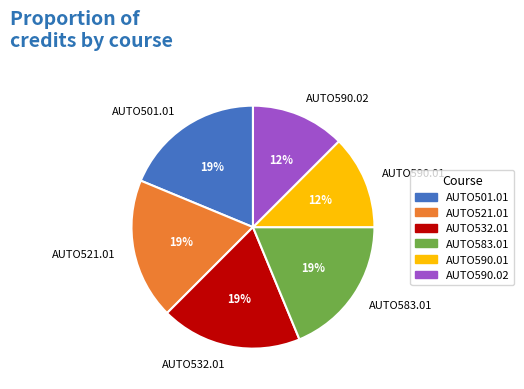

Combined, do AUTO583.01 and AUTO501.01 account for over 50%?

No